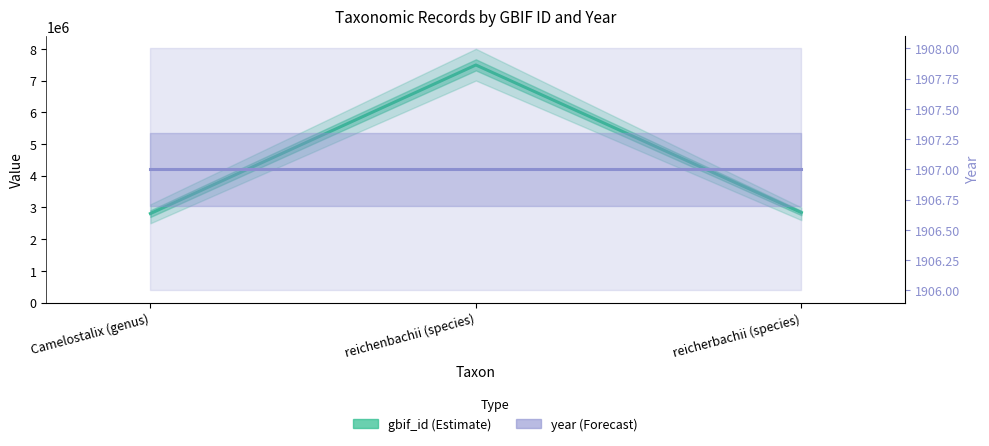

At which category is the sum across all series the highest?

reichenbachii (species)